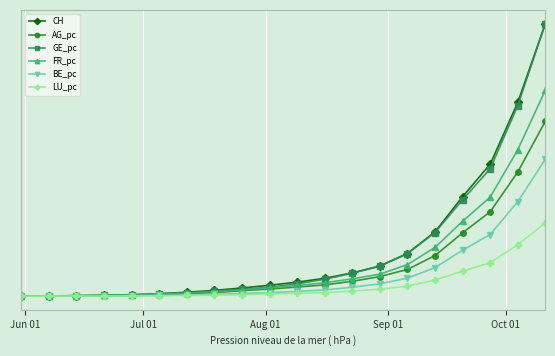

Is this an area chart (filled region under the line)?

No